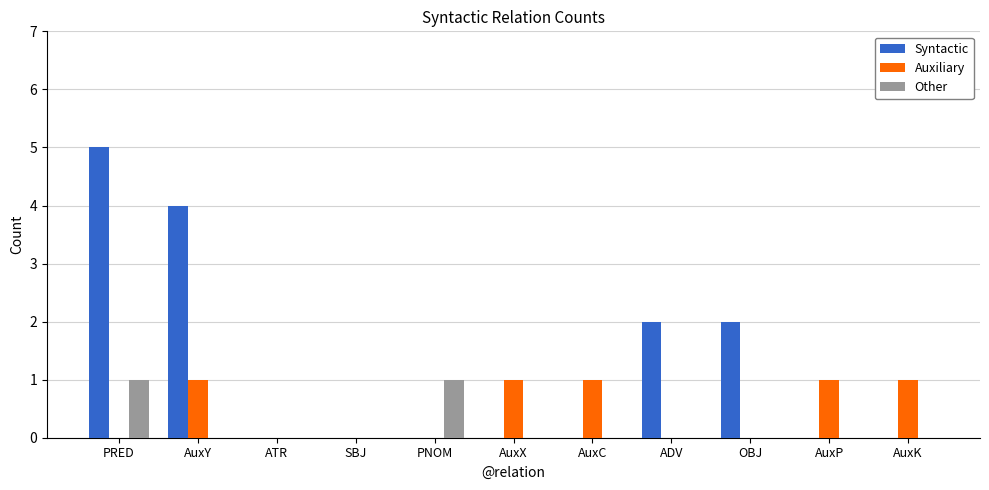

What is the sum of all Syntactic values?

13